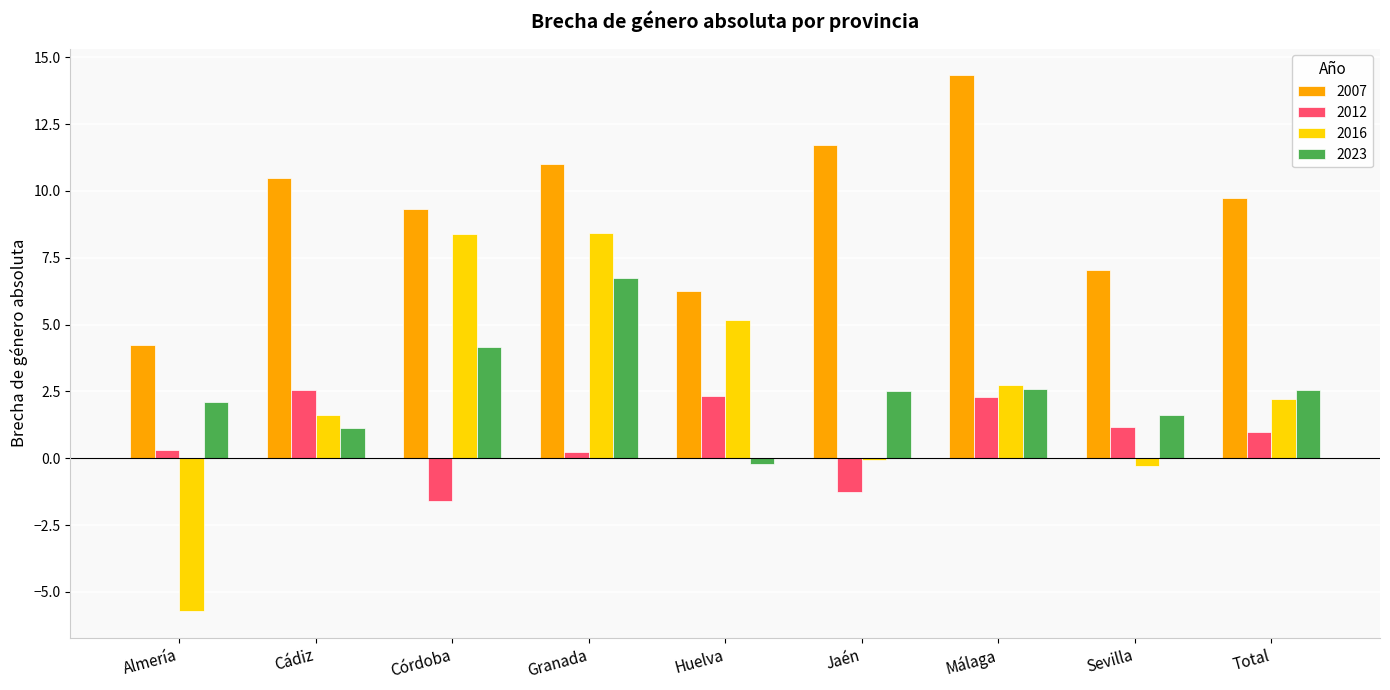

What is the total value across all series at Almería?

0.9